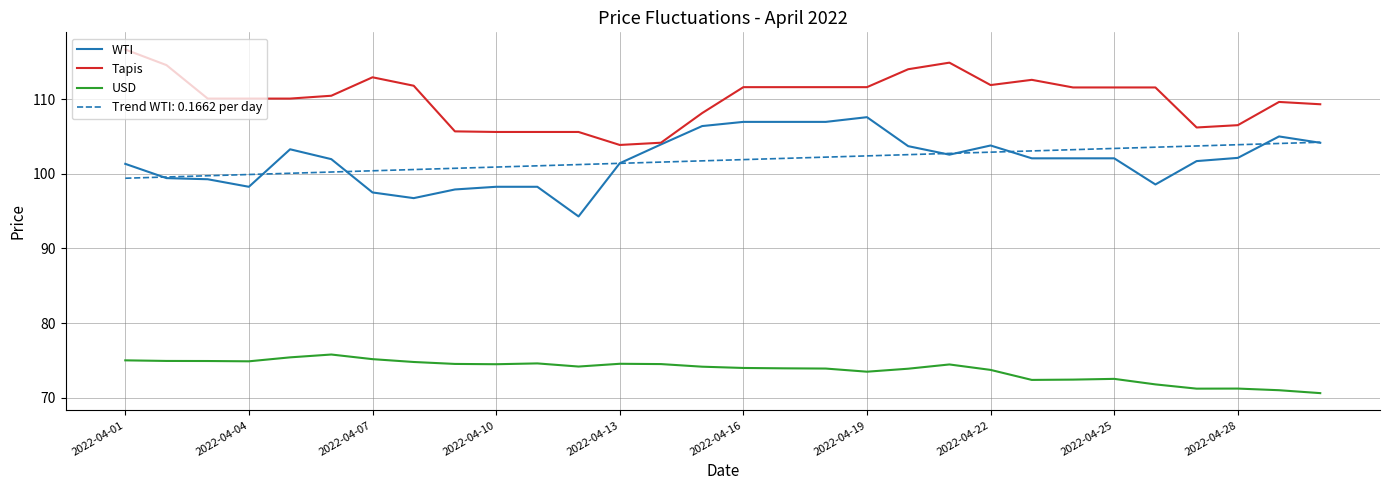

What is the lowest value of the Trend WTI: 0.1662 per day series?

99.4